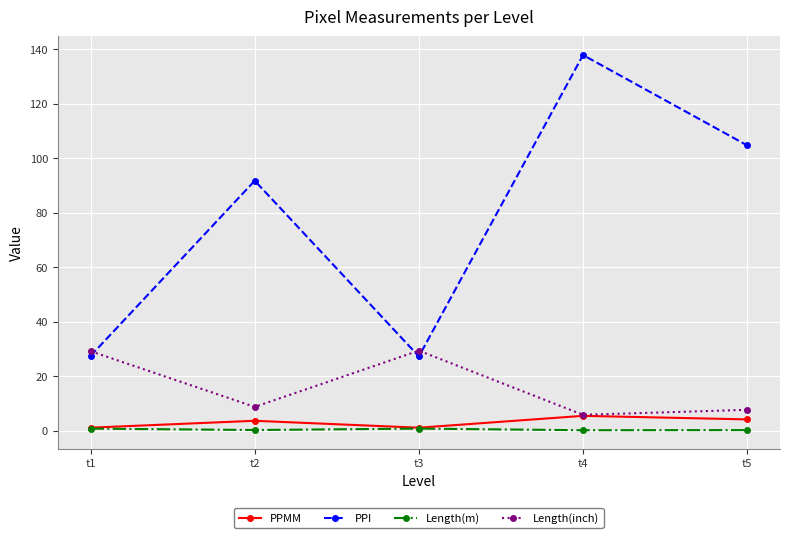

List the series in order of their peak value, lowest first.

Length(m), PPMM, Length(inch), PPI